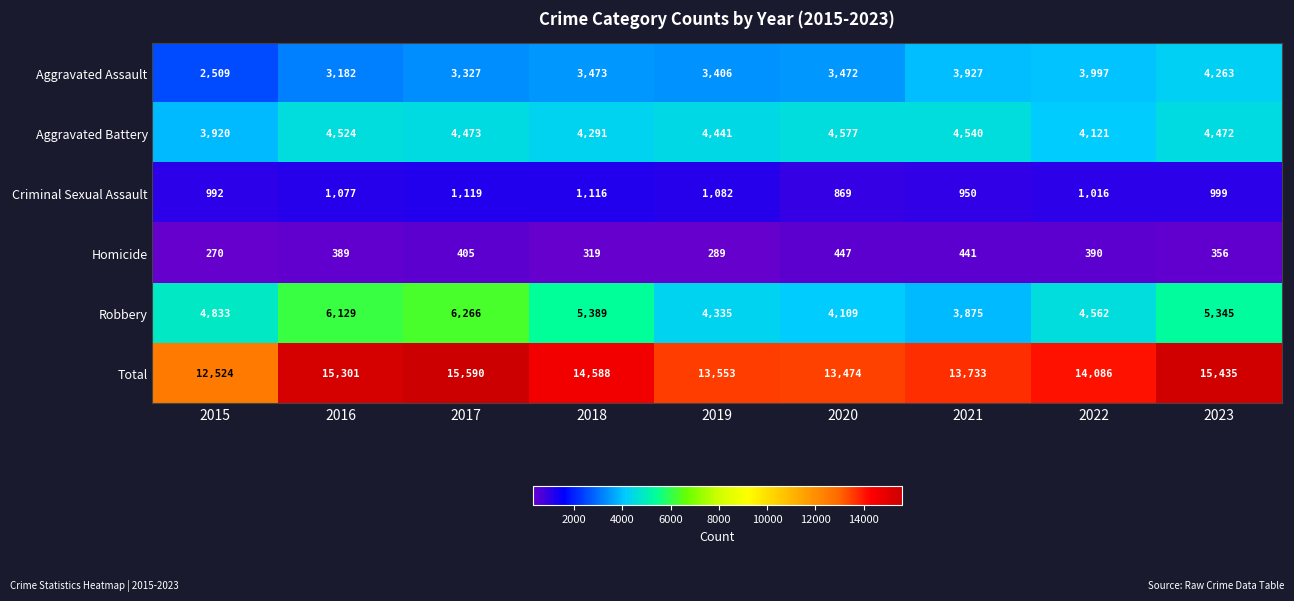

What is the total value across all series at 2019?

27106